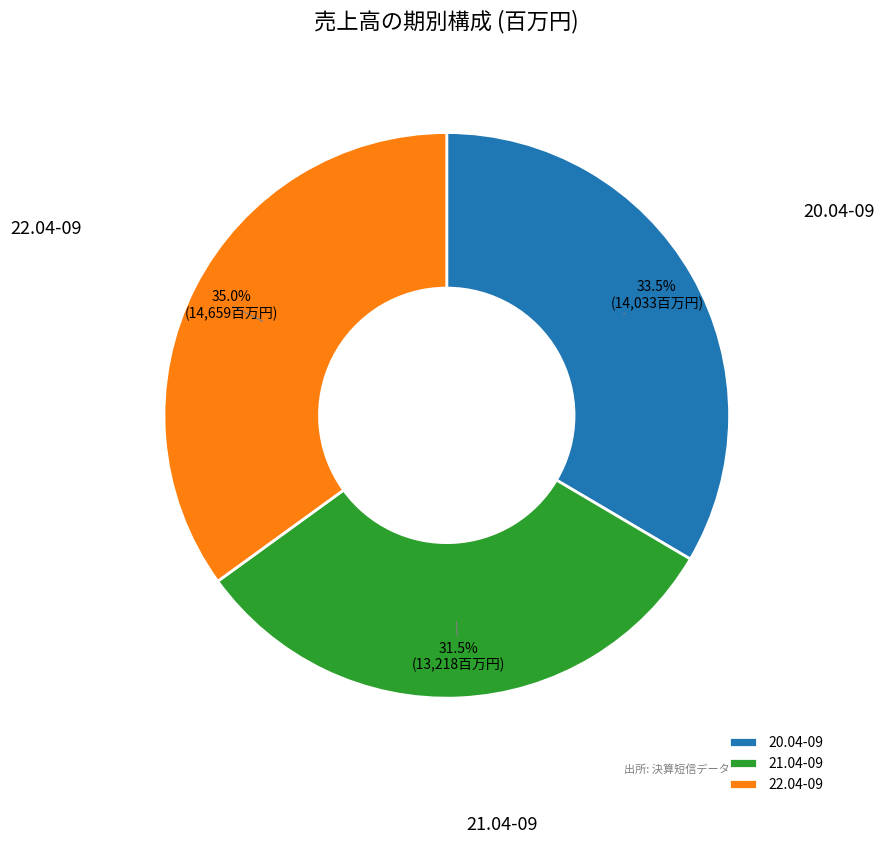

True or false: 22.04-09 accounts for 35% of the total.

True